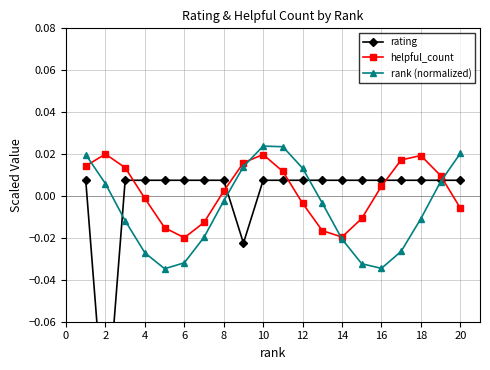

Which series ends up on top after the final intersection of rating and rank (normalized)?

rank (normalized)